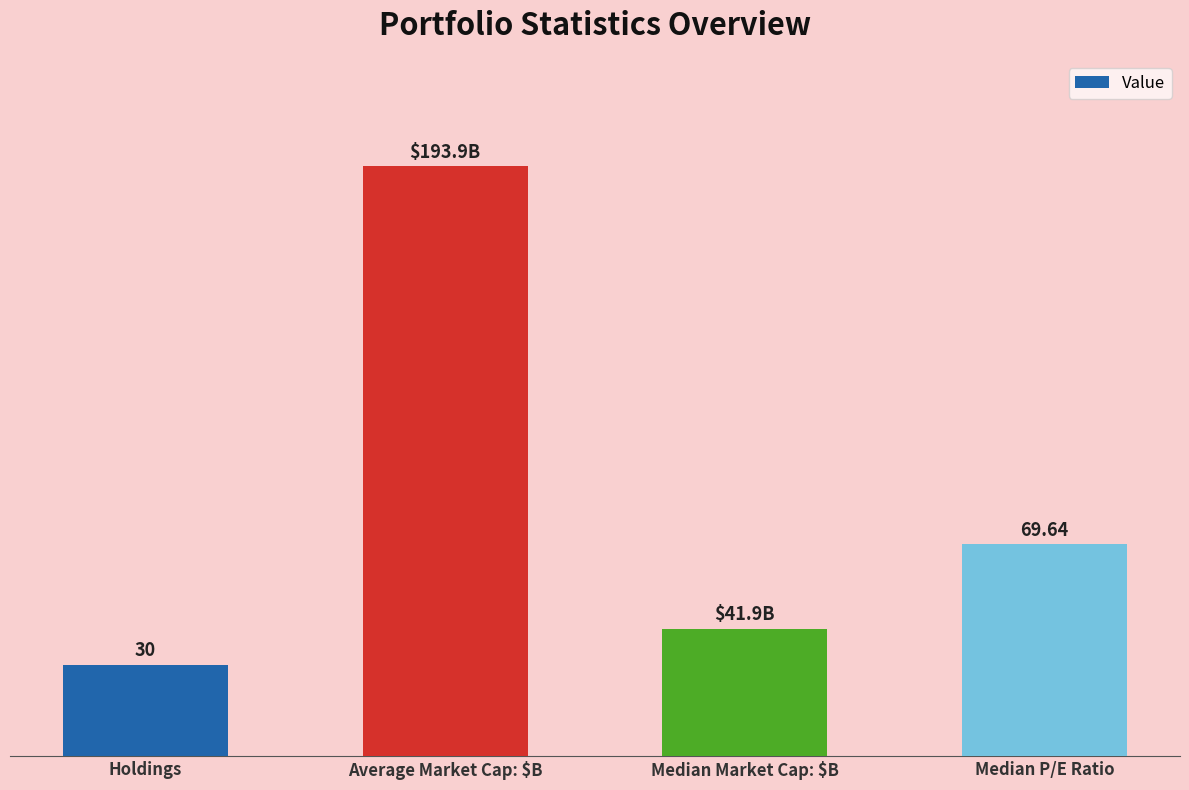

Which category has the highest value across all series?

Average Market Cap: $B